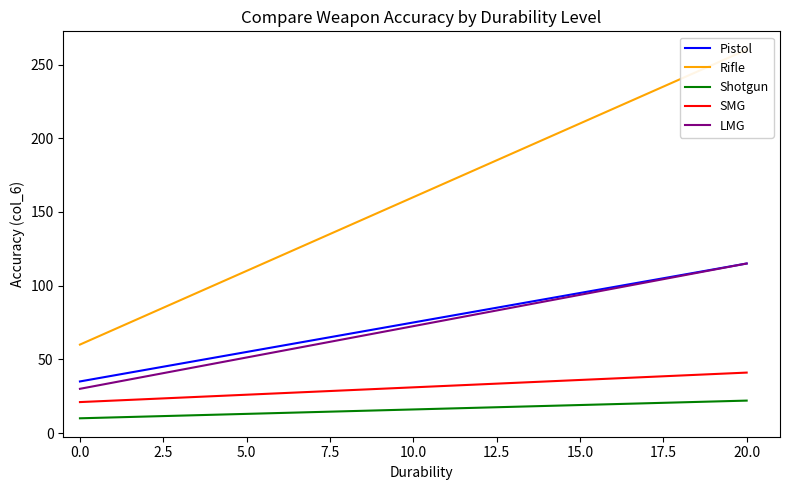

How many Pistol values are between 35 and 115?

3